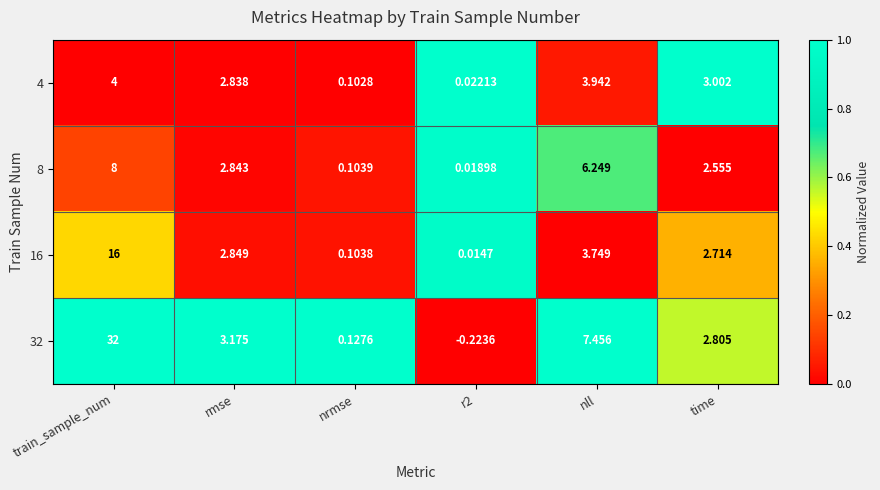

Where does the 8 series first go above 2?

train_sample_num